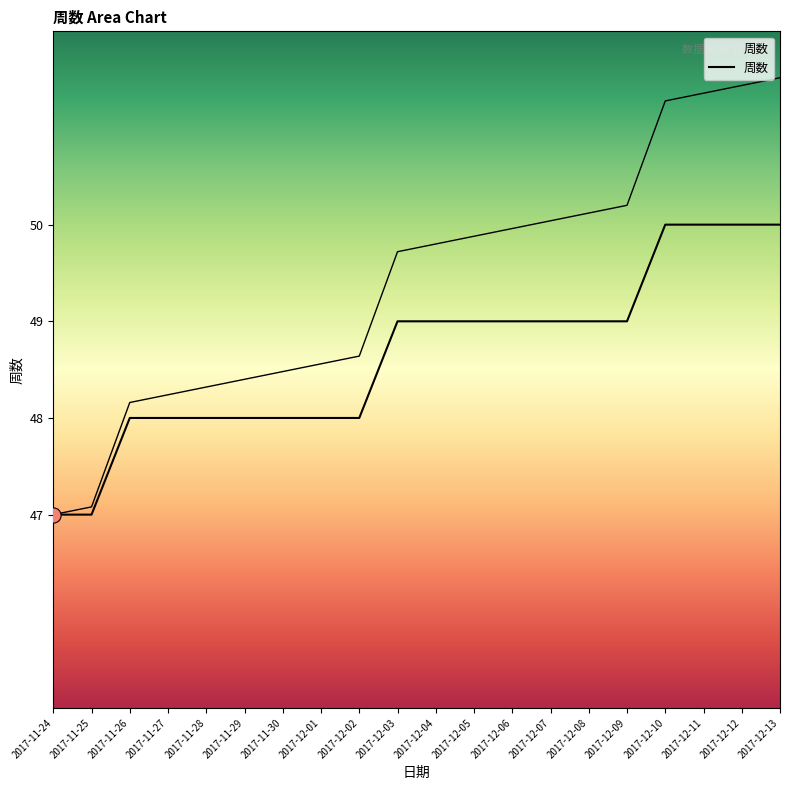

Approximately how many times larger is the value at 2017-11-29 compared to 2017-12-06?

1.0